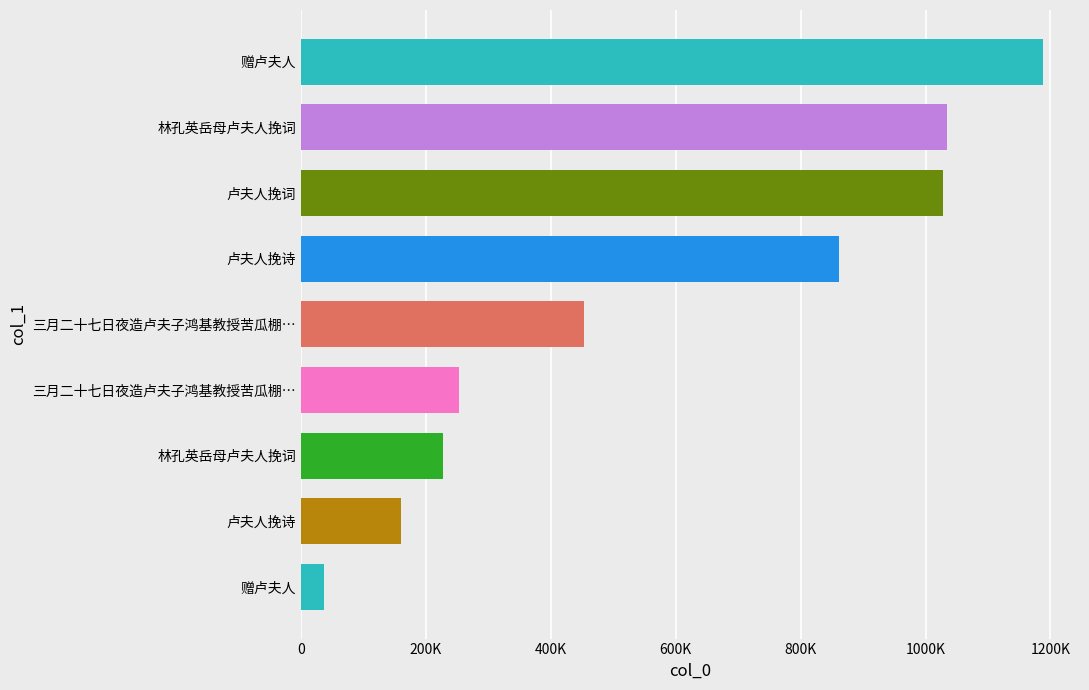

Is it true that the value at 卢夫人挽词 is 216342?

False